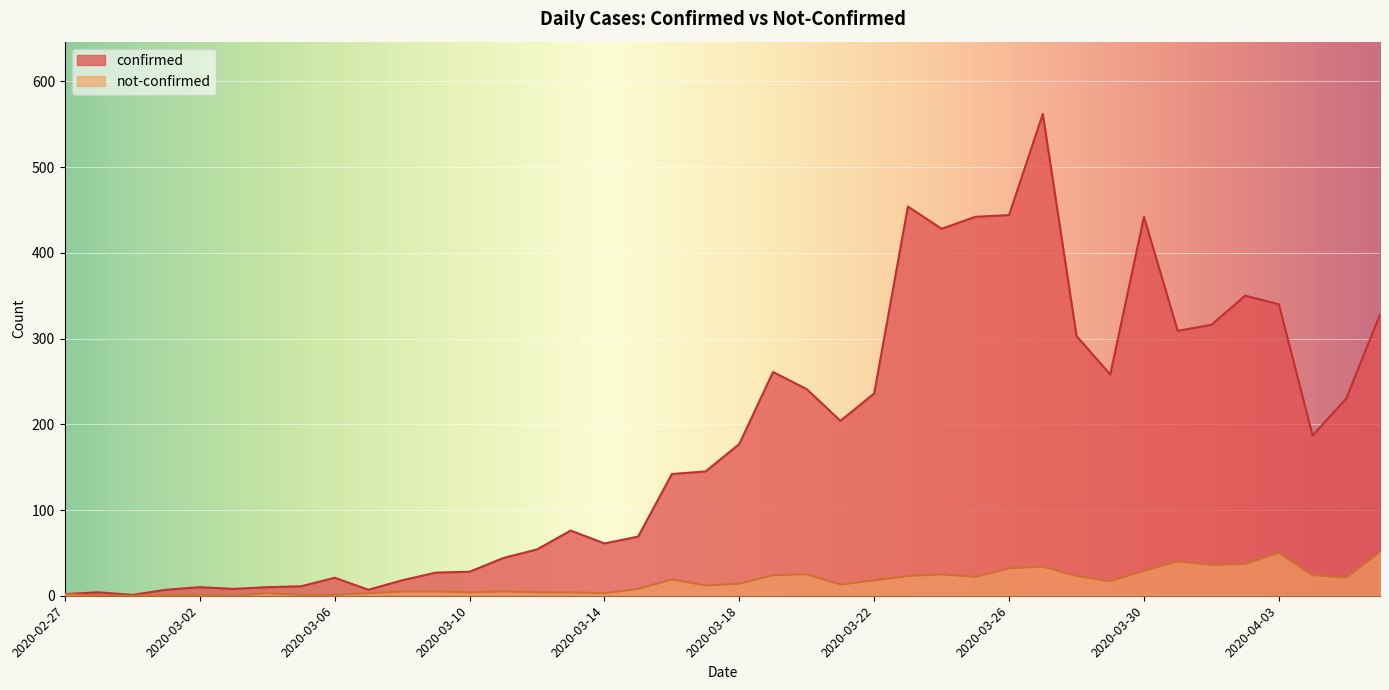

List the series in order of their overall mean, lowest first.

not-confirmed, confirmed